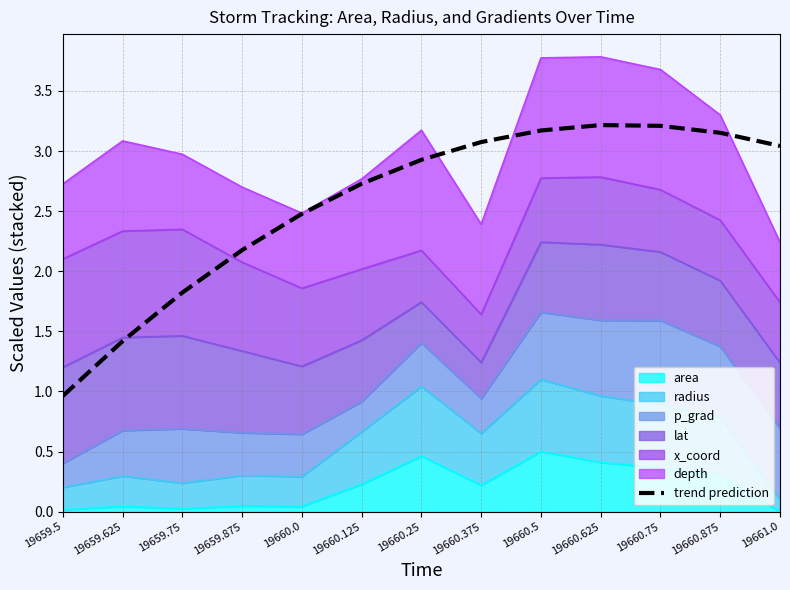

List the labels in order of value, smallest first.

19659.5, 19659.625, 19659.75, 19659.875, 19660.0, 19660.125, 19660.25, 19661.0, 19660.375, 19660.875, 19660.5, 19660.75, 19660.625